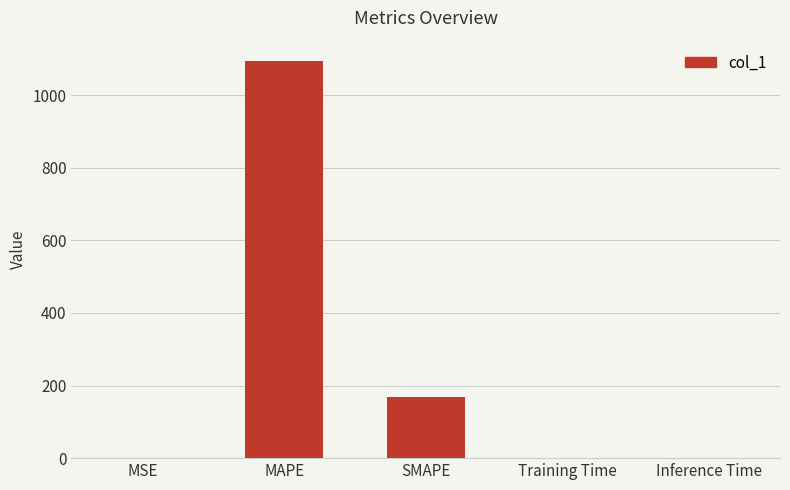

At which label is the value closest to 547?

SMAPE